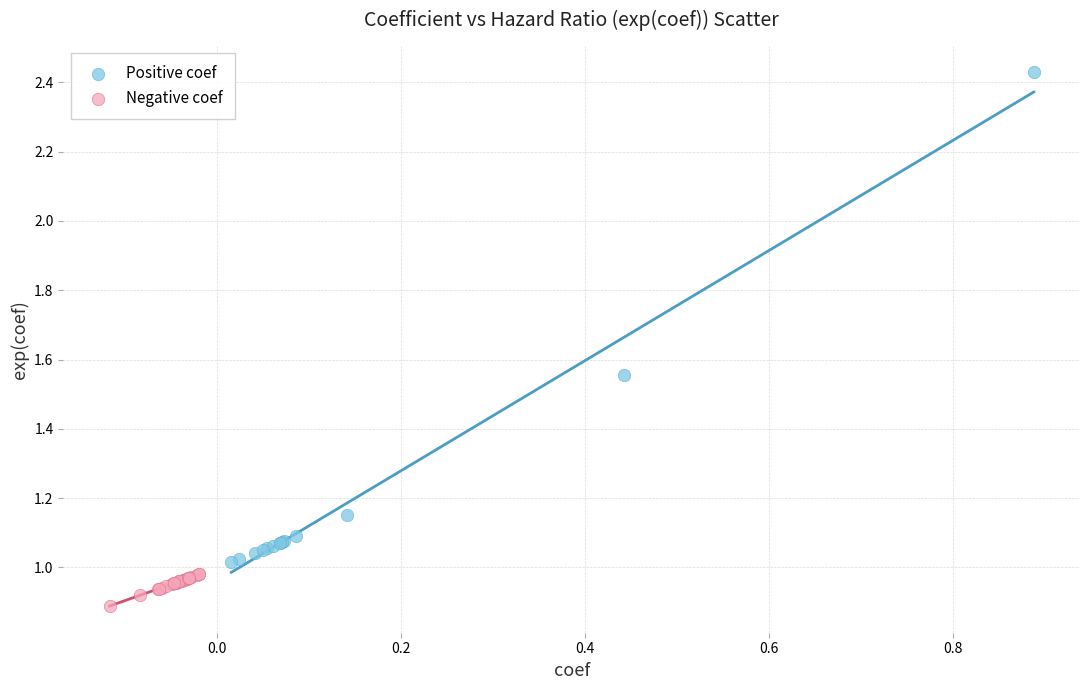

Which series reaches the minimum Y coordinate?

Negative coef